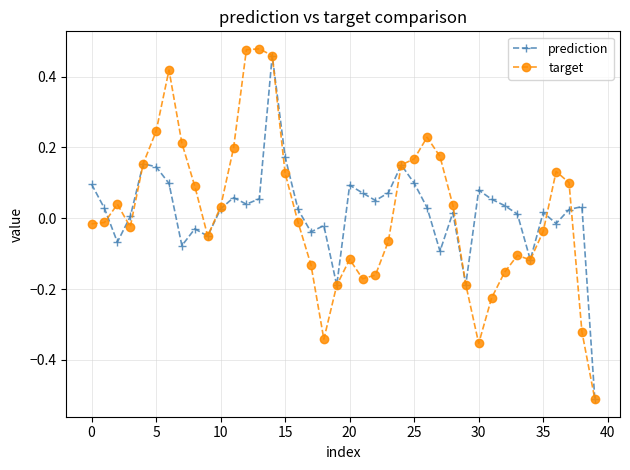

What is the lowest value of the prediction series?

-0.5